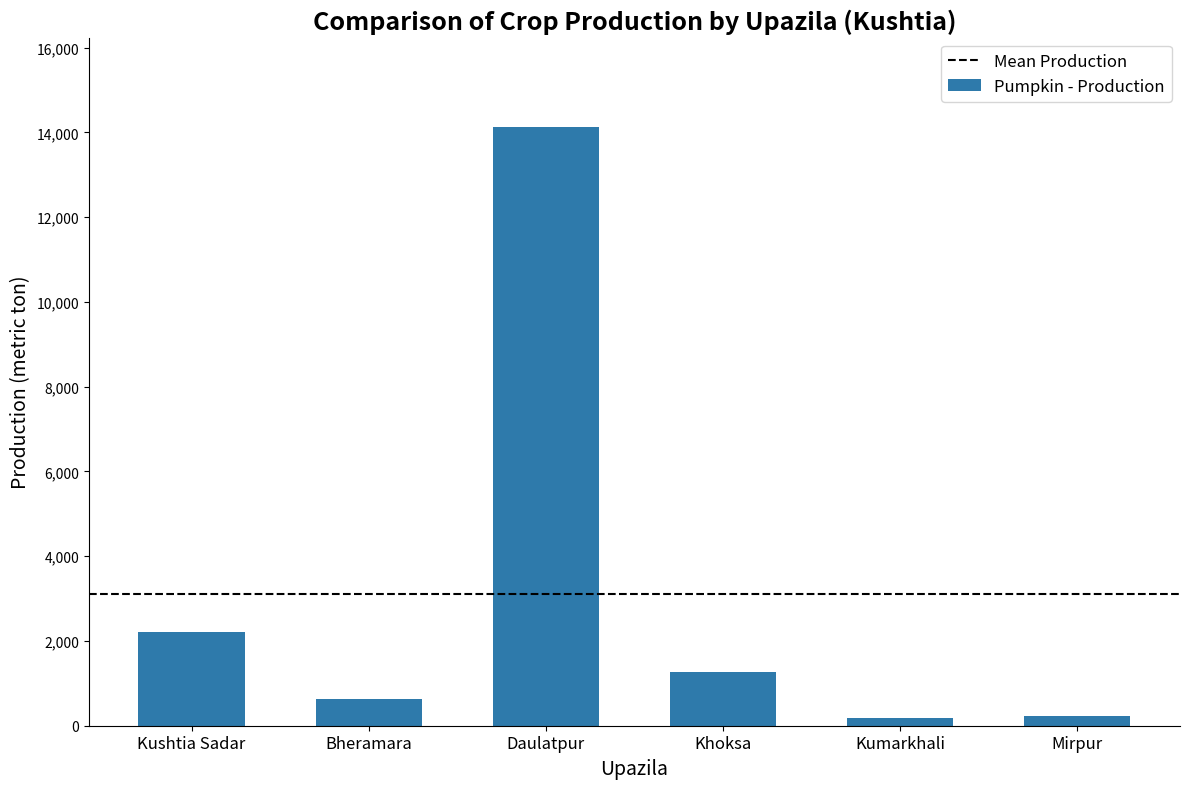

Are the bars horizontal?

No